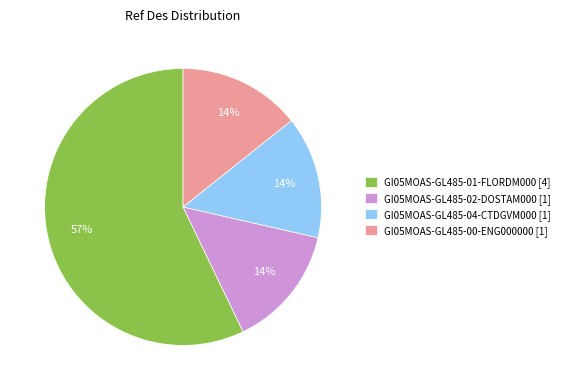

How many slices are in this pie chart?

4